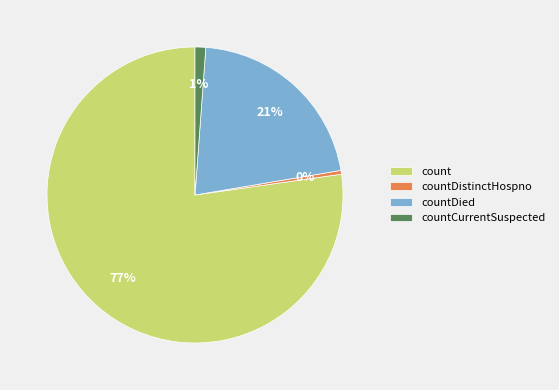

Which slice is the largest?

count